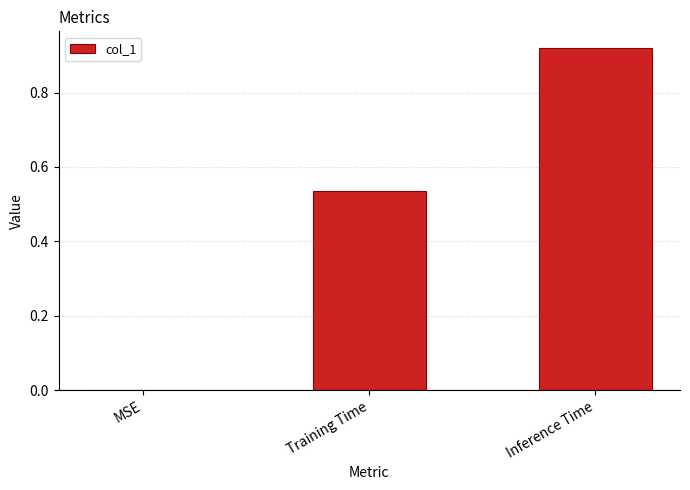

Which label corresponds to the largest value in the chart?

Inference Time